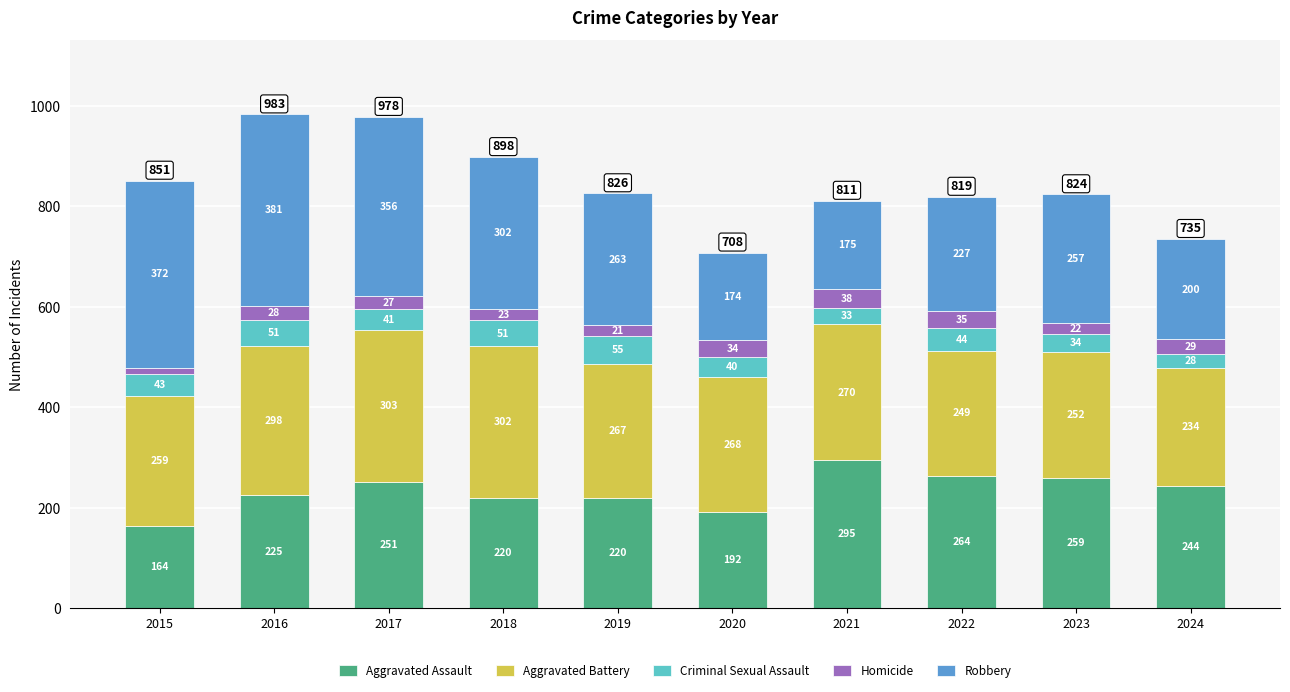

What is the value of the Aggravated Assault bar at the 3rd from the left?

251